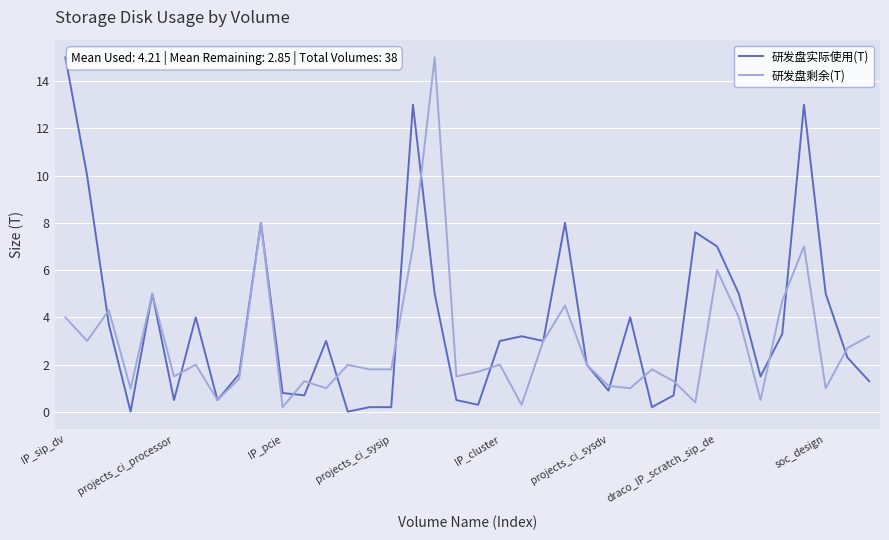

Which series has the largest total across all categories?

研发盘实际使用(T)